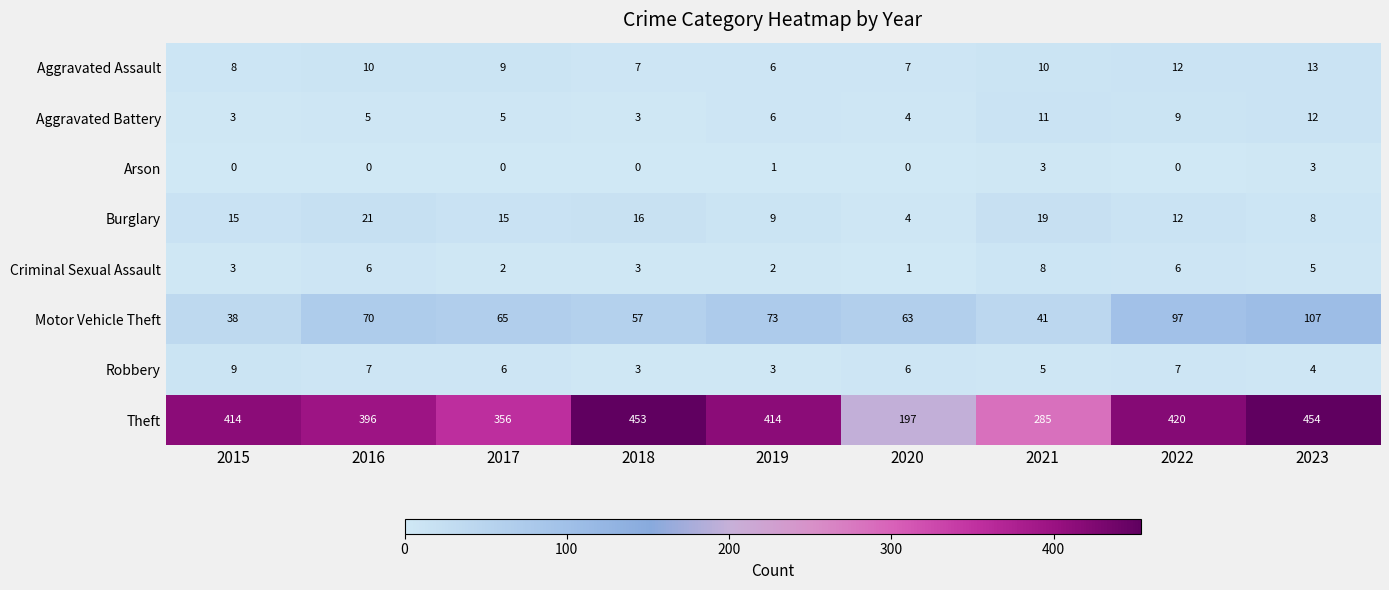

Where is Aggravated Assault nearest to the value 9?

2017